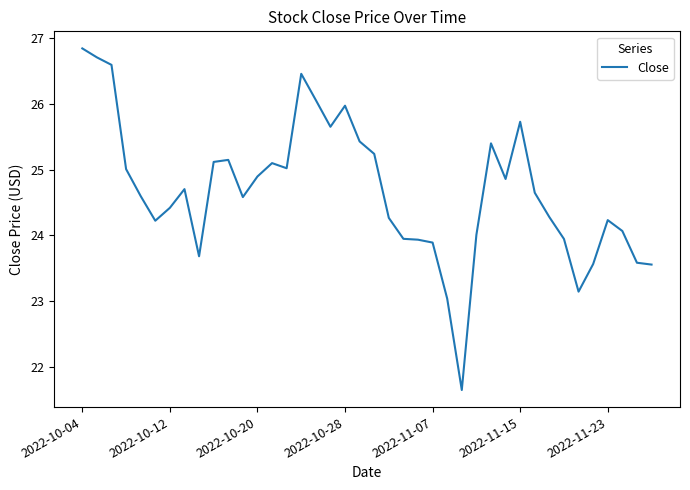

True or false: there are more than 0 points higher than both neighbors.

True